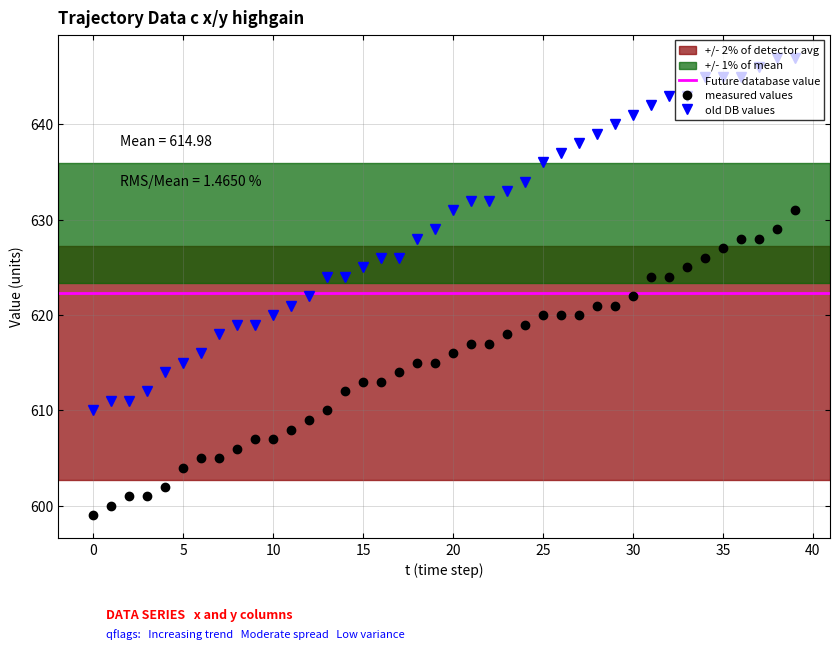

How many data points in x are less than 616?

20